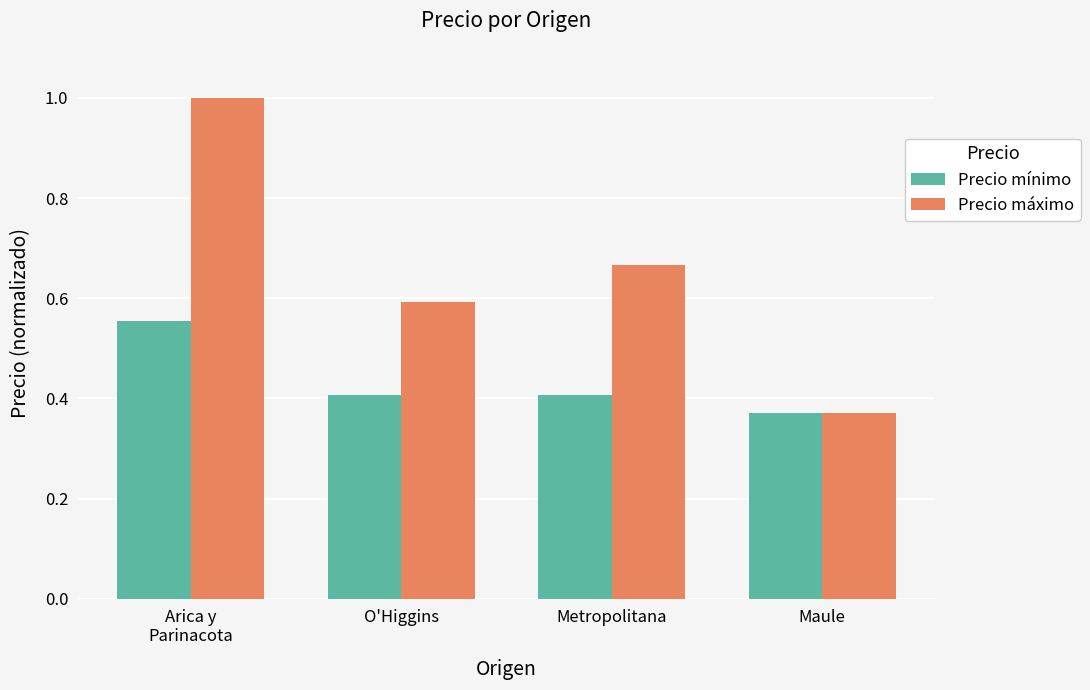

What is the label of the 1st bar from the right?

Maule